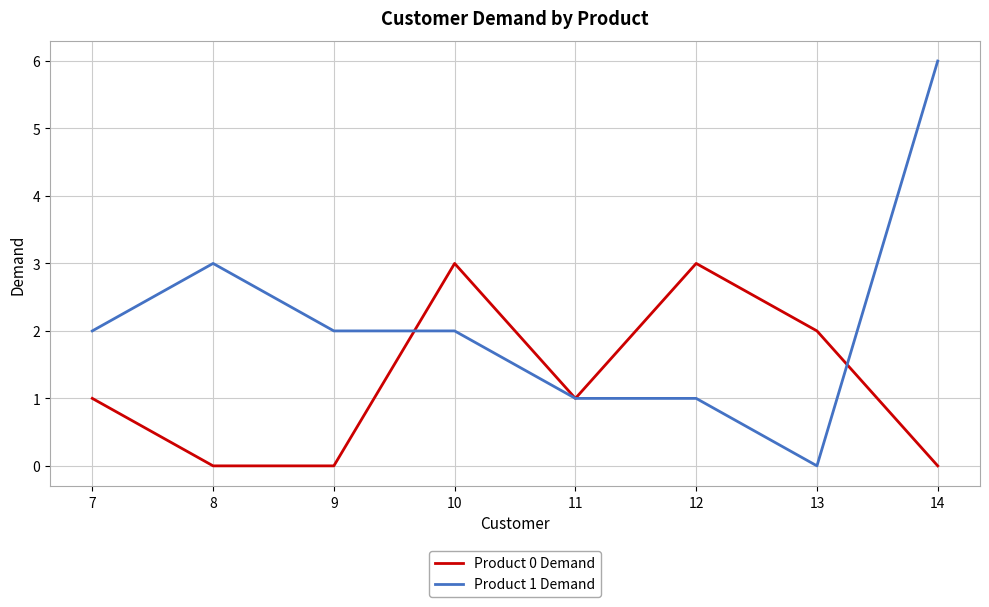

Which series has the widest spread of values?

Product 1 Demand